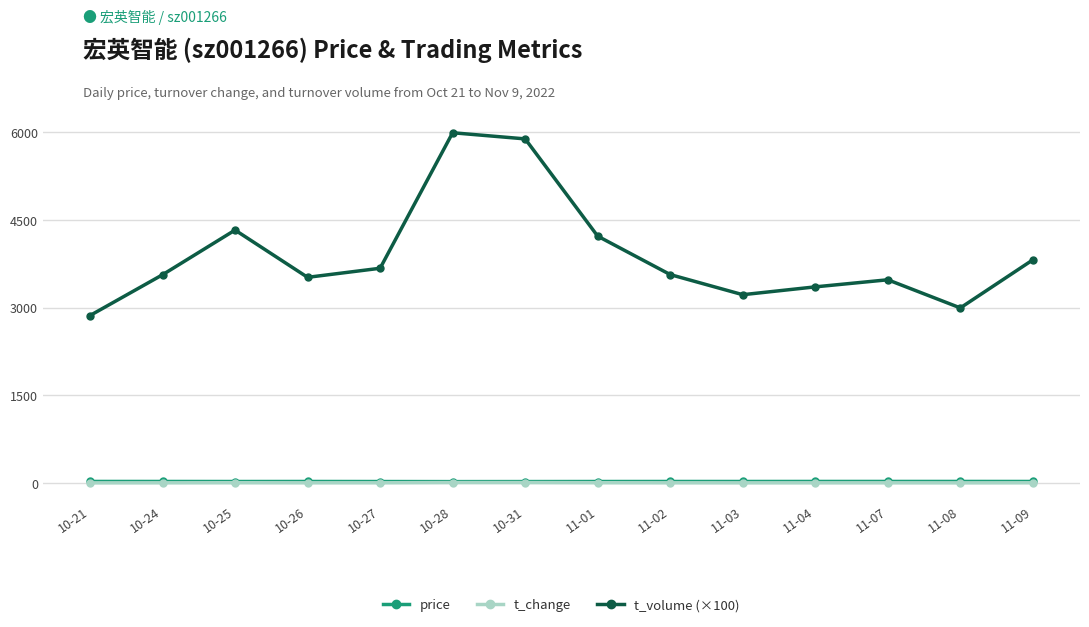

What position from the left is 10-24?

2